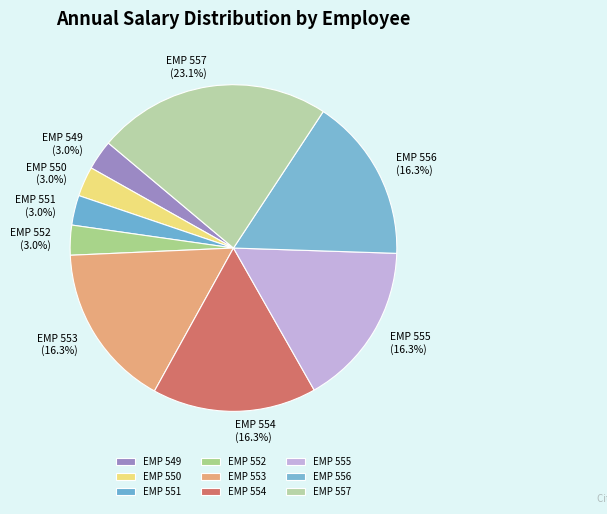

What percentage is the EMP 556 slice, to the nearest percent?

16%